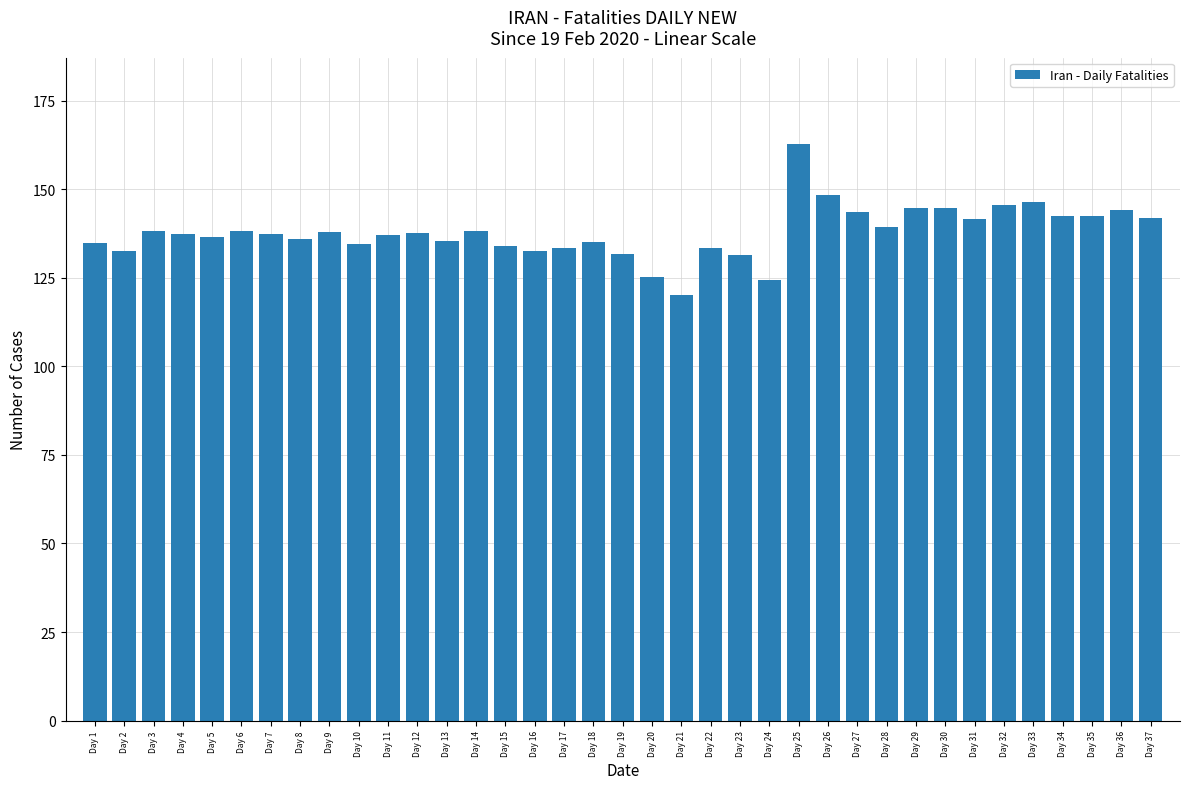

What is the value of the 8th bar from the left?

135.8